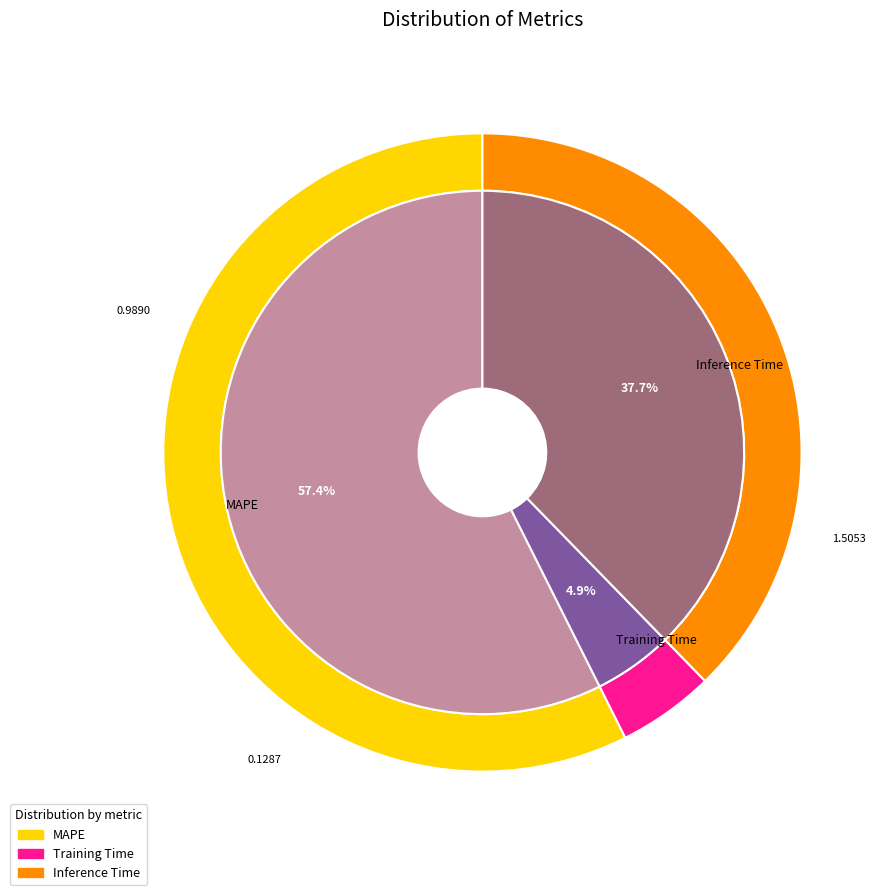

Which slice is the smallest?

Training Time